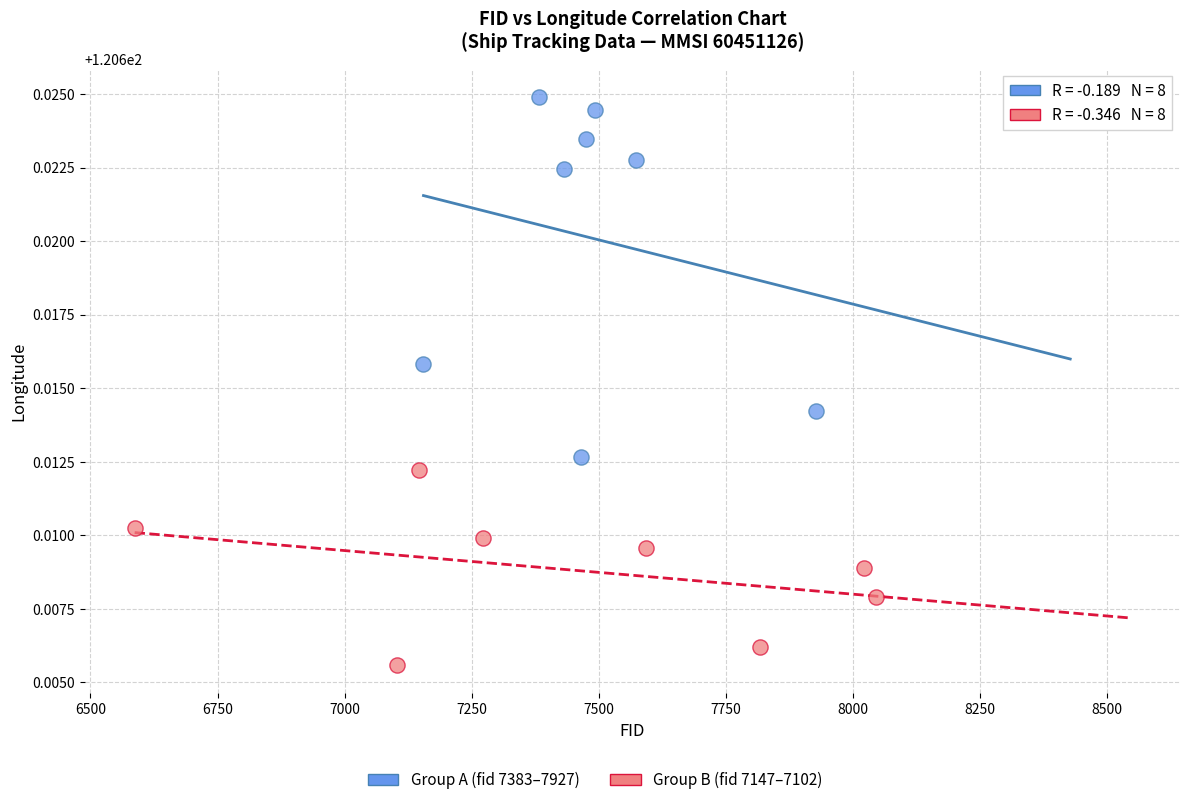

Which series has the widest spread of Y values?

Group A (fid 7383–7927)